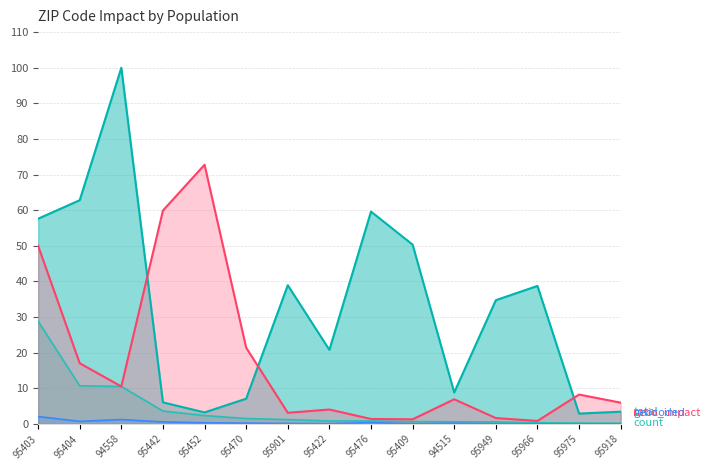

At 95975, list the series in order from smallest to largest.

geocoded, count, total, ratio_impact